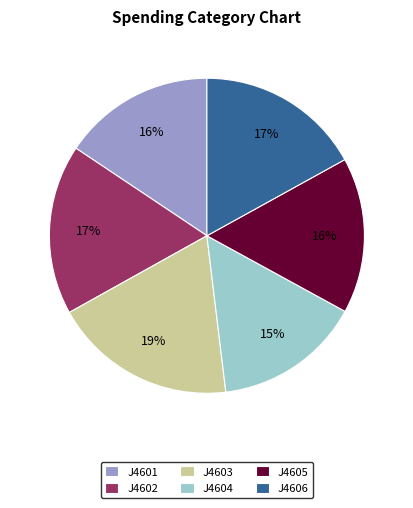

To the nearest percent, what is the difference between the J4606 and J4603 slice percentages?

2%